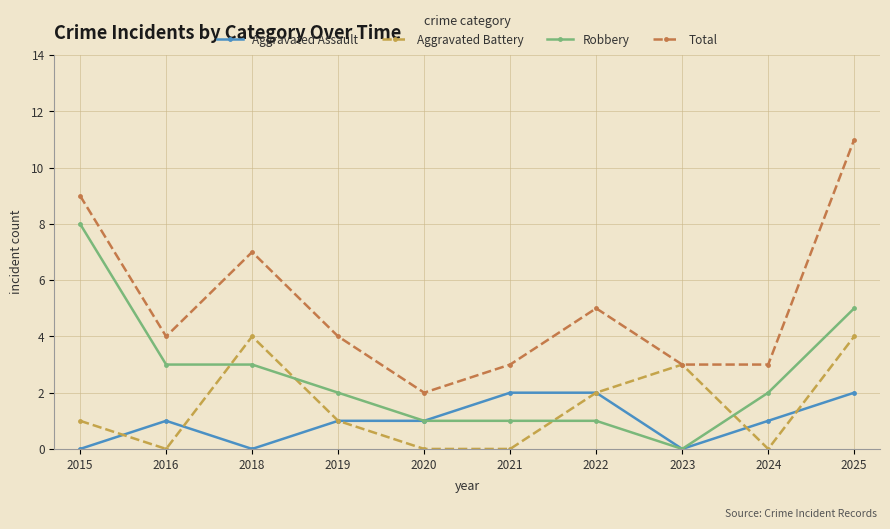

Count the Aggravated Assault values in the range 0 to 2.

10